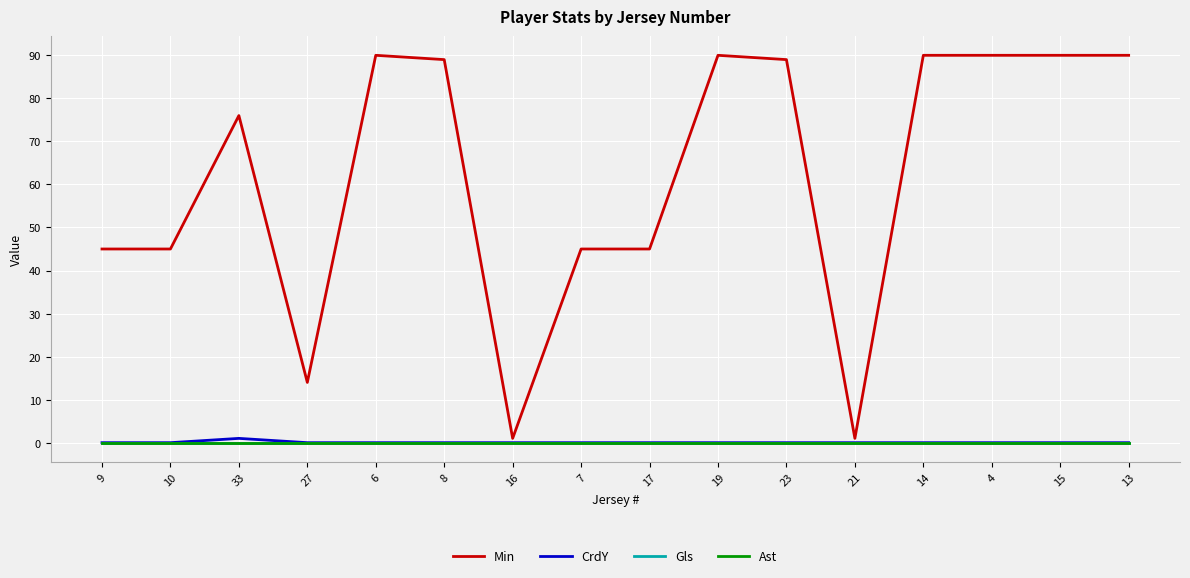

Reading left to right, list all the values displayed in this chart.

Min: 9=45	10=45	33=76	27=14	6=90	8=89	16=1	7=45	17=45	19=90	23=89	21=1	14=90	4=90	15=90	13=90
CrdY: 9=0	10=0	33=1	27=0	6=0	8=0	16=0	7=0	17=0	19=0	23=0	21=0	14=0	4=0	15=0	13=0
Gls: 9=0	10=0	33=0	27=0	6=0	8=0	16=0	7=0	17=0	19=0	23=0	21=0	14=0	4=0	15=0	13=0
Ast: 9=0	10=0	33=0	27=0	6=0	8=0	16=0	7=0	17=0	19=0	23=0	21=0	14=0	4=0	15=0	13=0